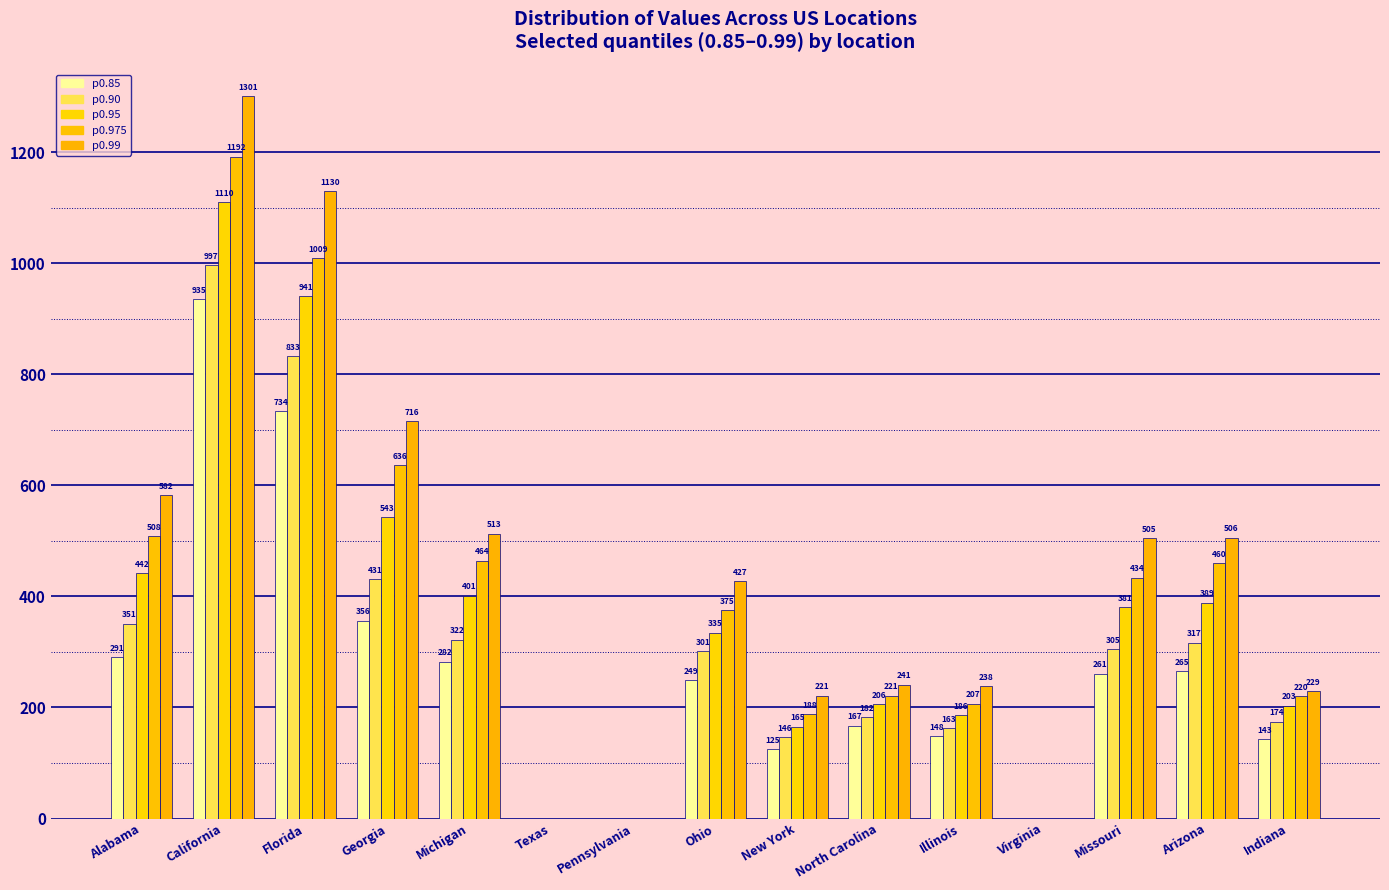

Where does the p0.975 series first go above 375?

Alabama